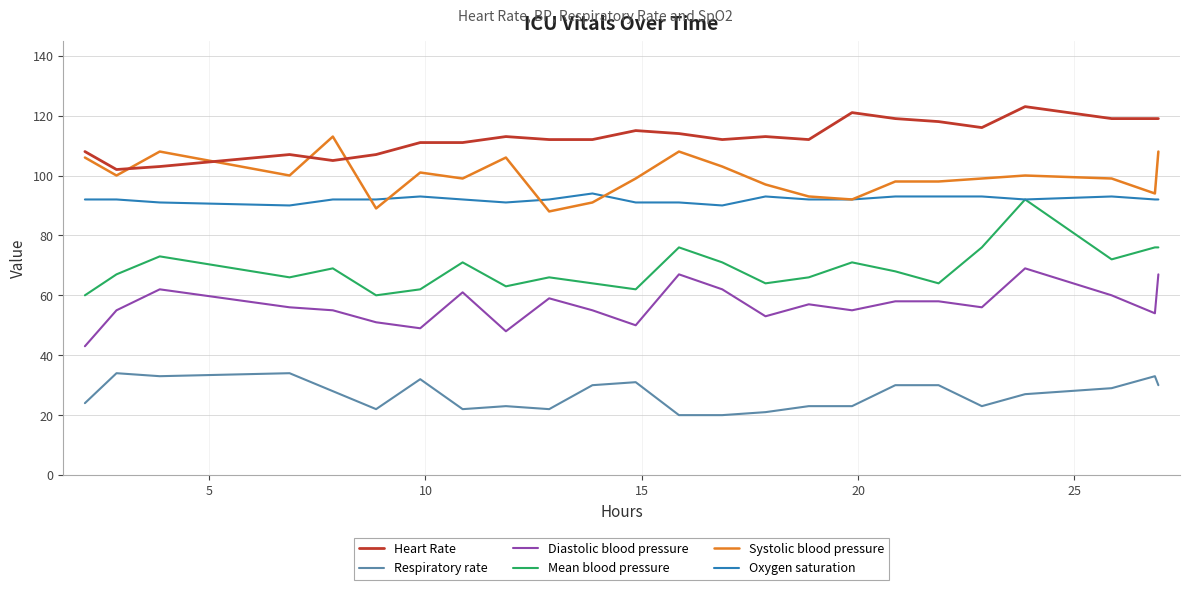

True or false: Oxygen saturation and Diastolic blood pressure intersect in this chart.

False